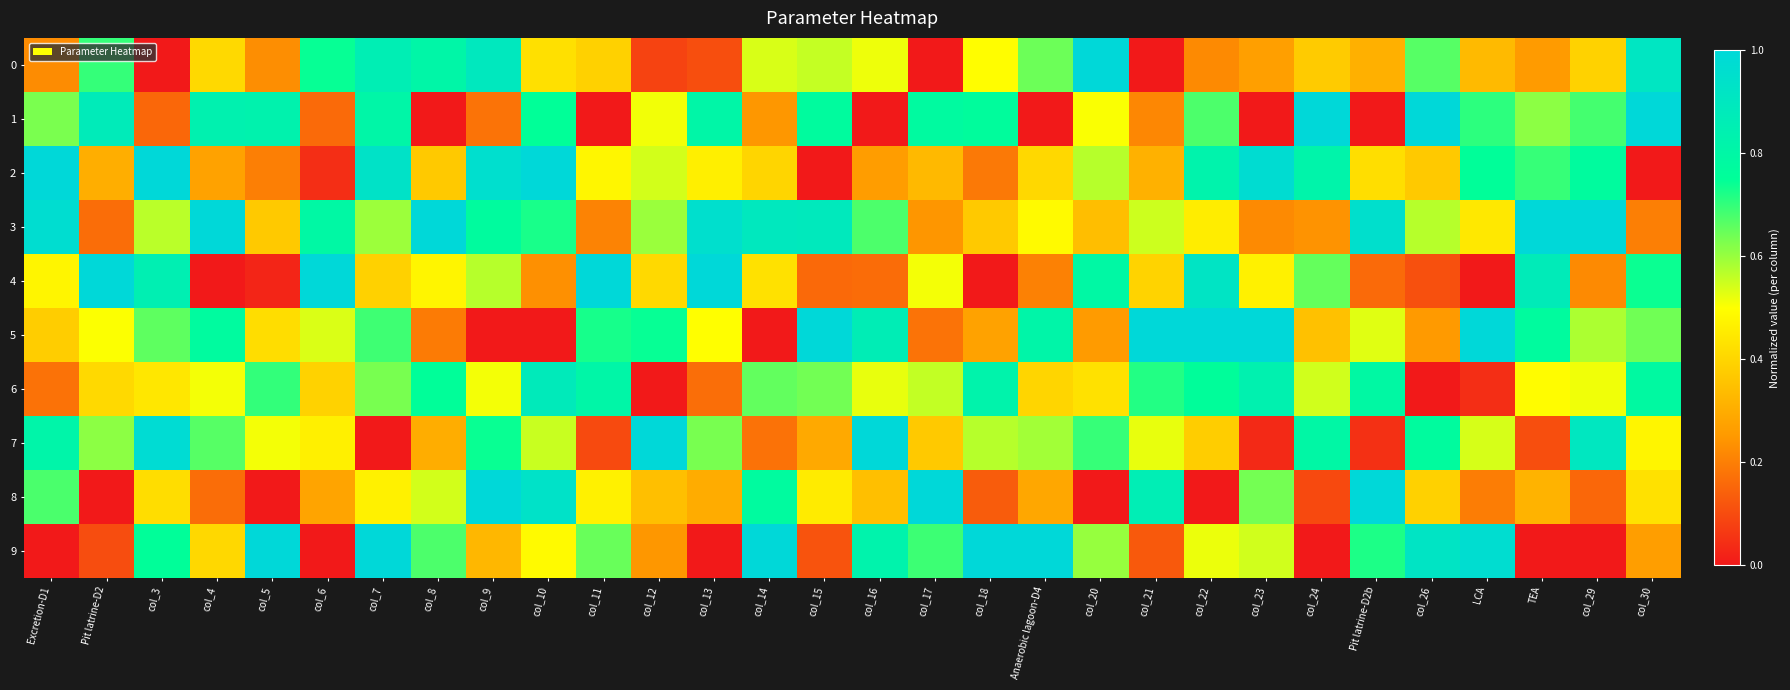

At Excretion-D1, list the series in order from largest to smallest.

2, 3, 7, 8, 1, 4, 5, 0, 6, 9